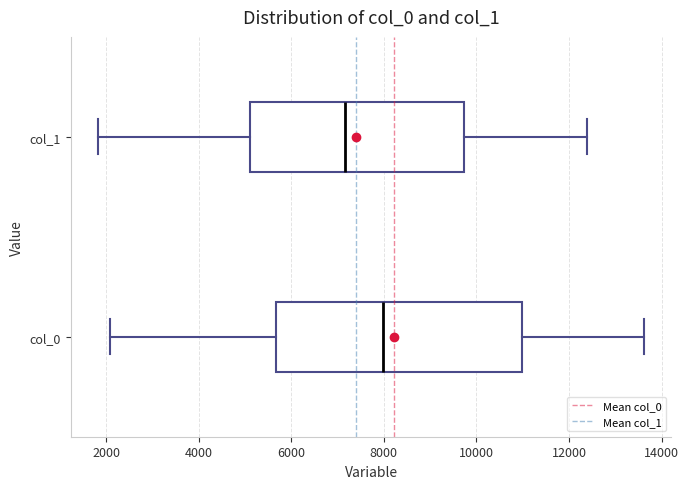

Where is the right edge of the box for col_1 on the x-axis? The values are not printed on the chart, so give them approximately, as read against the axis.

9800